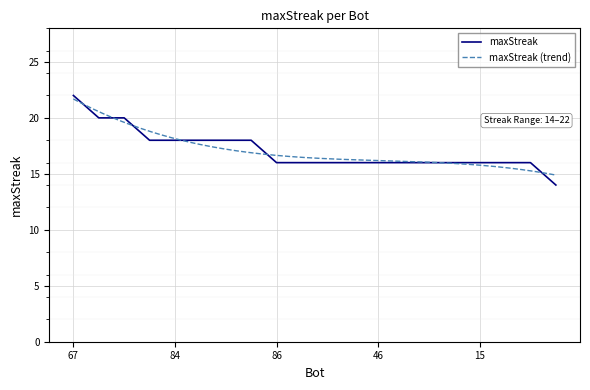

At which label does the data first exceed 16?

67